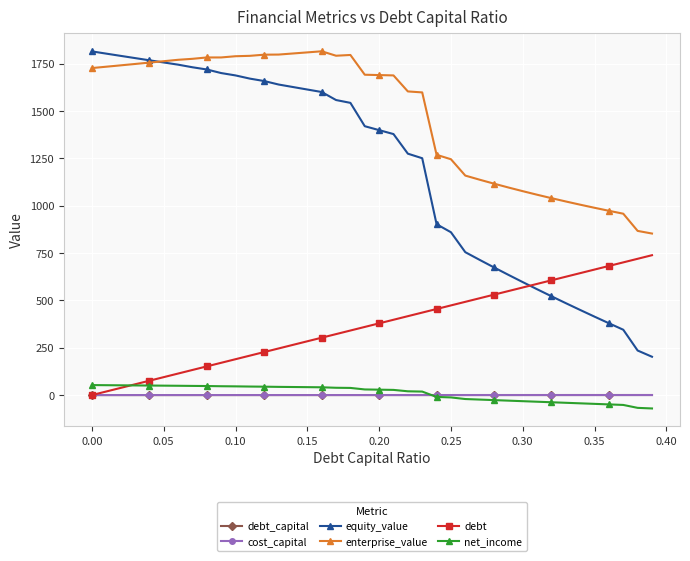

True or false: debt and enterprise_value cross at least once.

False